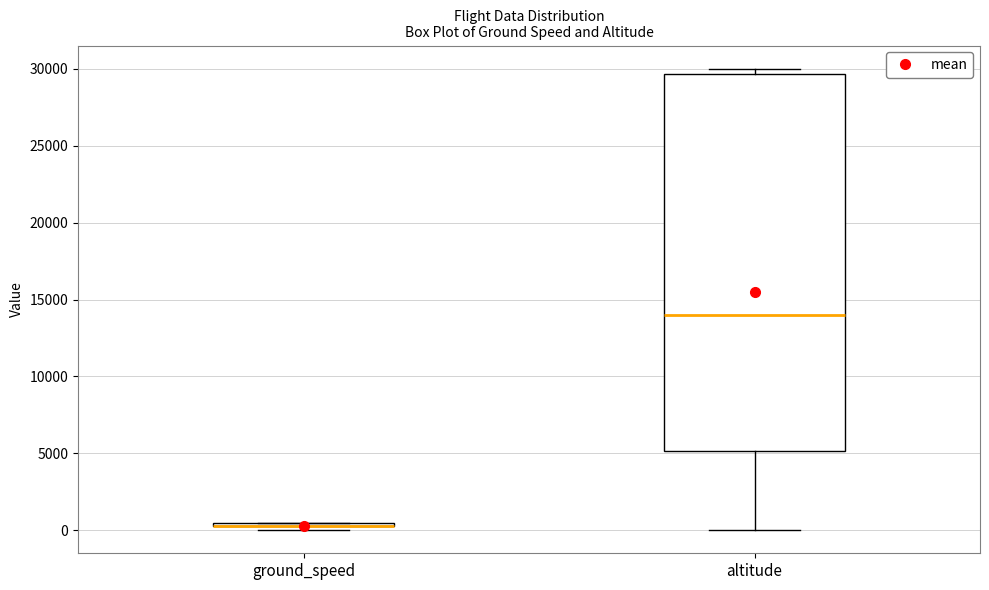

Comparing the boxes themselves (not the whiskers), which one is the tallest?

altitude